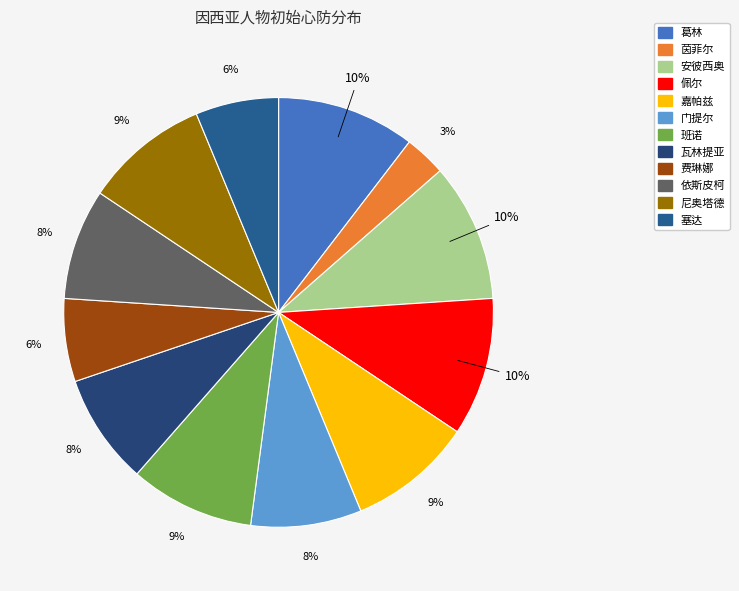

To the nearest percent, what portion does 塞达 represent?

6%